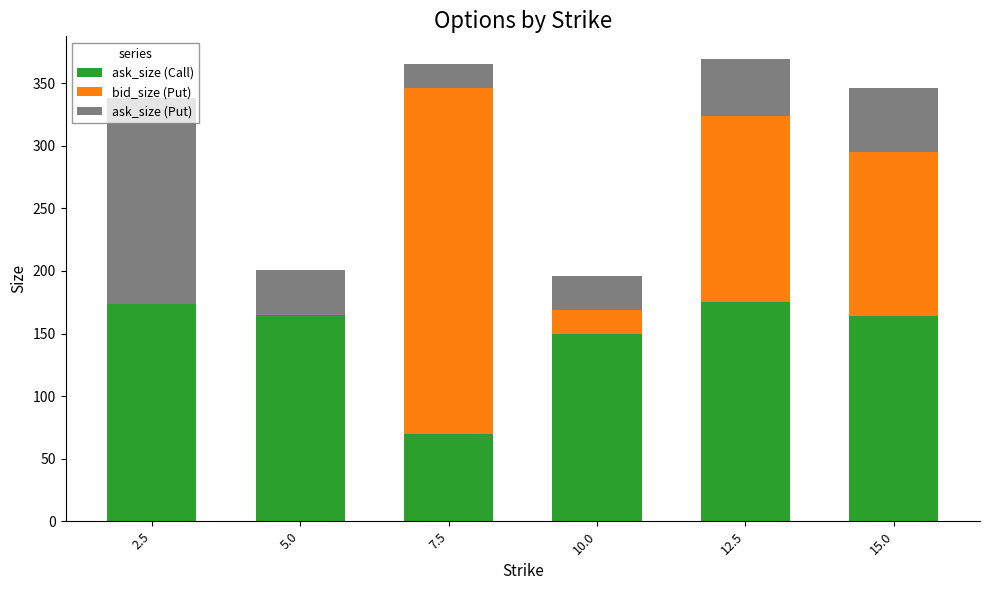

Where is ask_size (Call) nearest to the value 122?

10.0